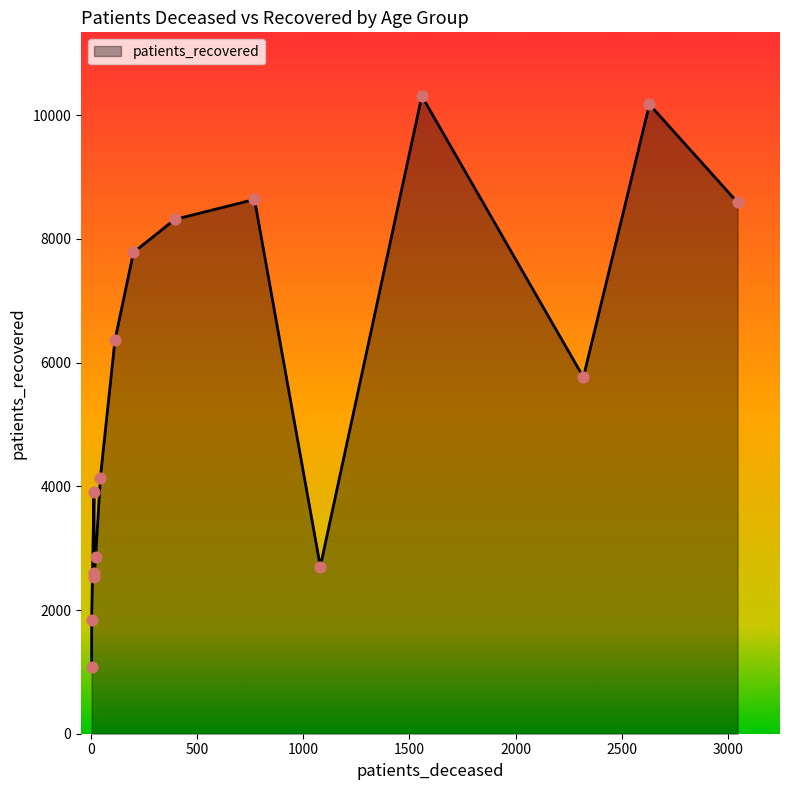

What is the total value across all series at 35 - 39?

2617